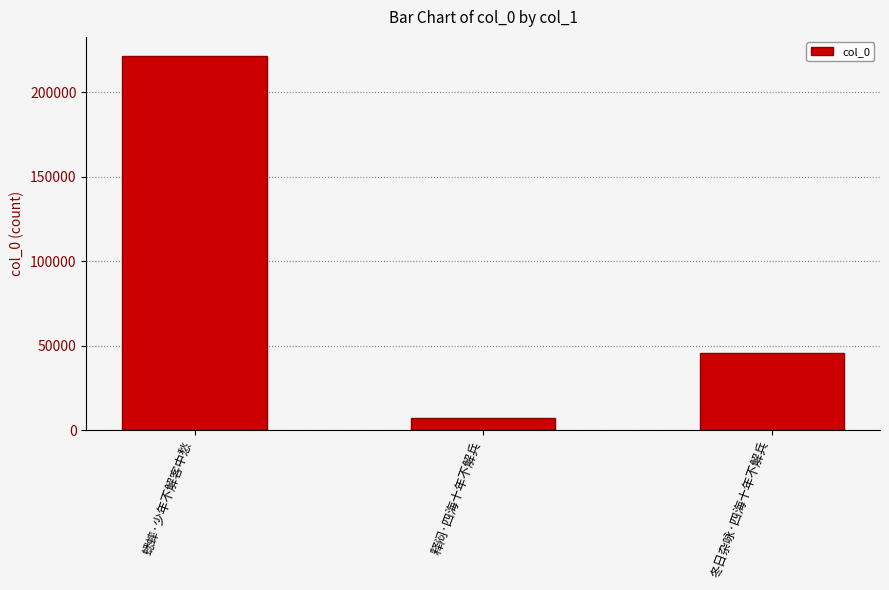

How many values are between 7391 and 221794?

3